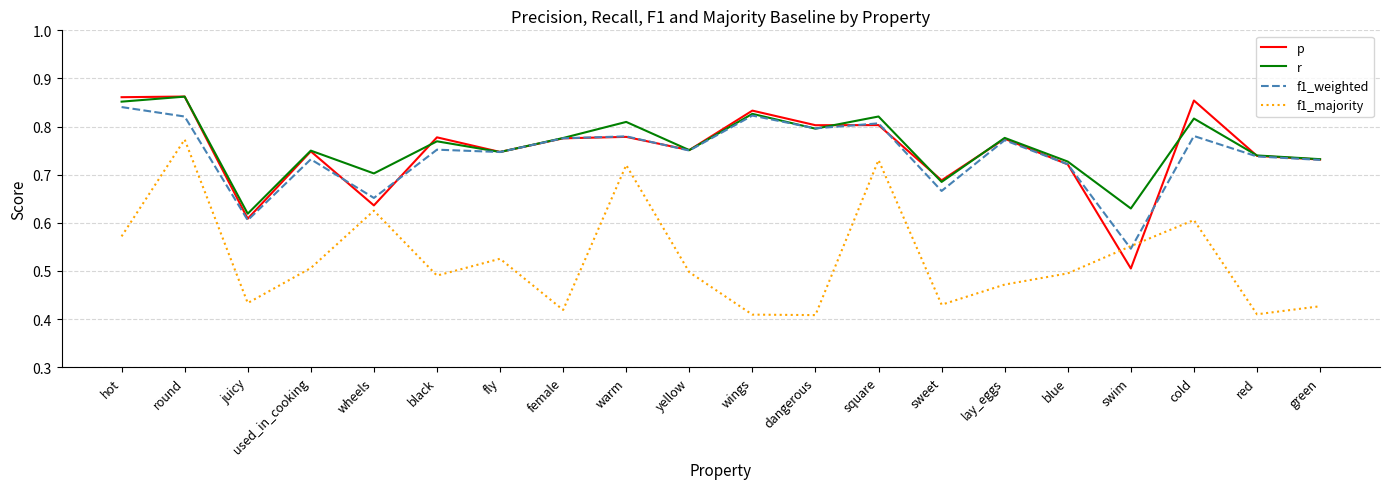

What are all the series names shown in the legend?

p, r, f1_weighted, f1_majority